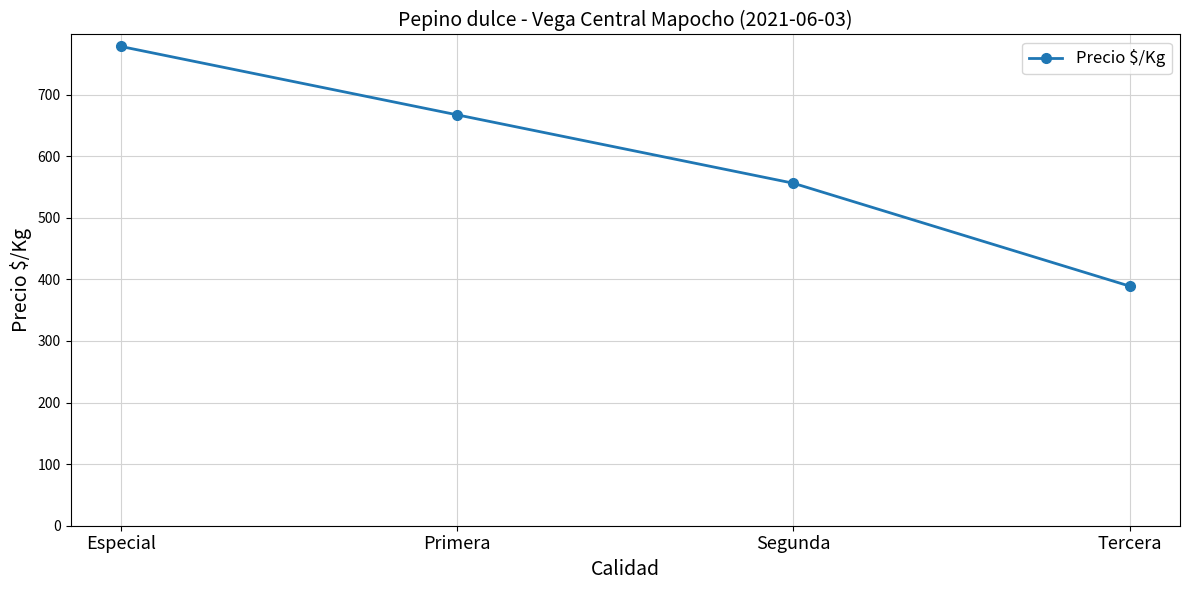

List the labels in order of value, smallest first.

Tercera, Segunda, Primera, Especial